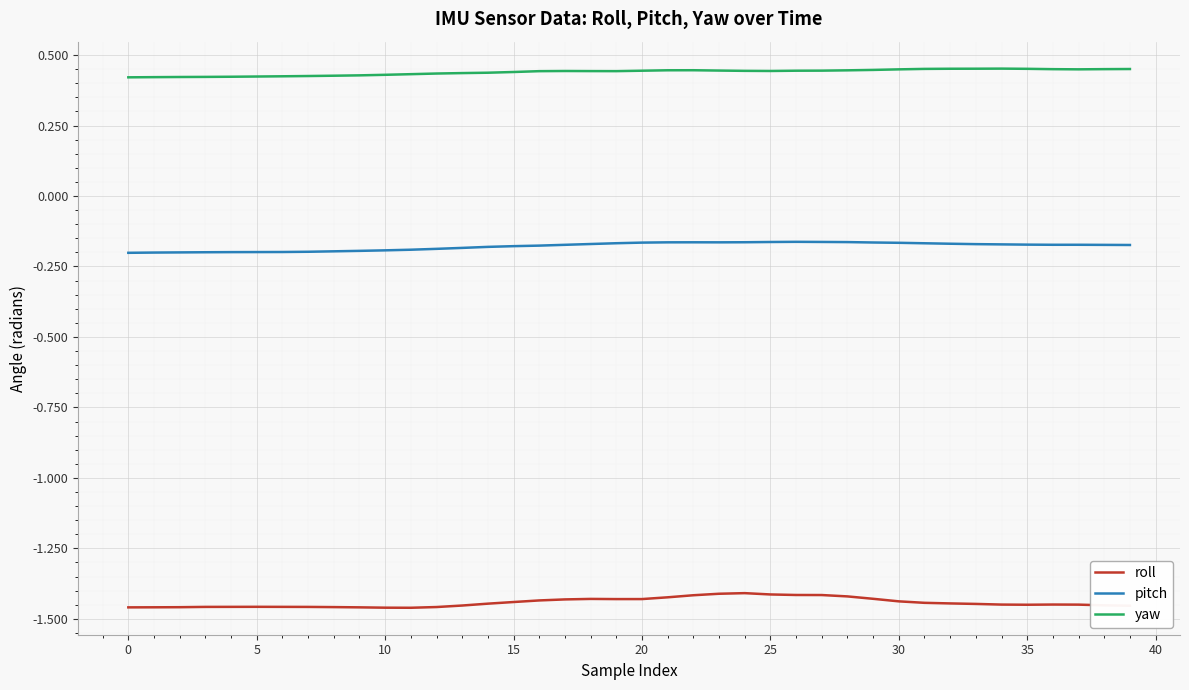

True or false: pitch and roll cross at least once.

False